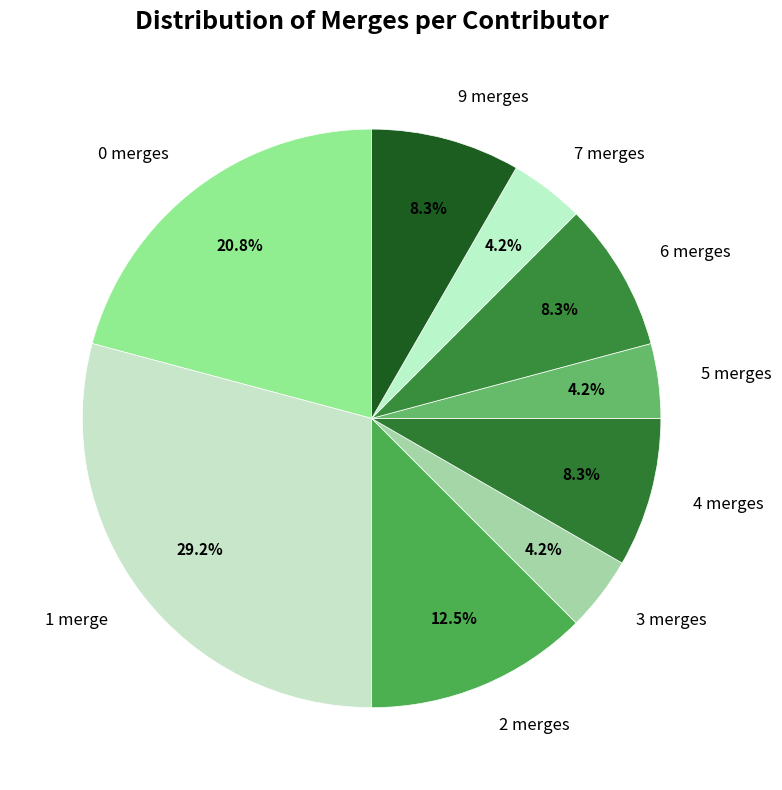

What is the ratio of the value at 9 merges to the value at 4 merges?

1.0